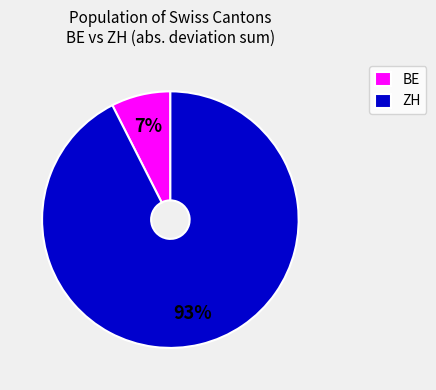

What is the smallest slice in the pie chart?

BE